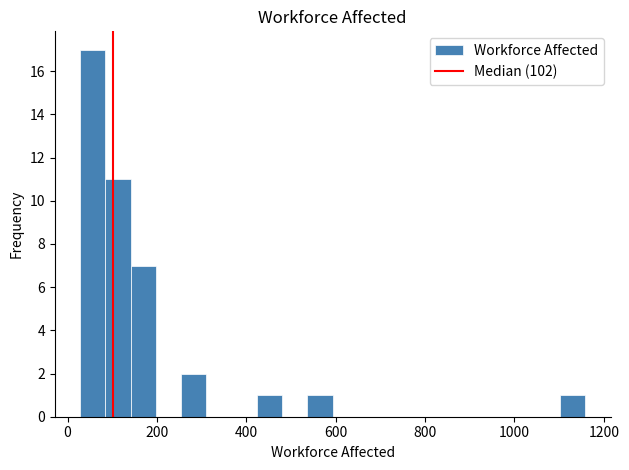

Read against the x-axis, roughly where is the centre of the tallest bar?

60